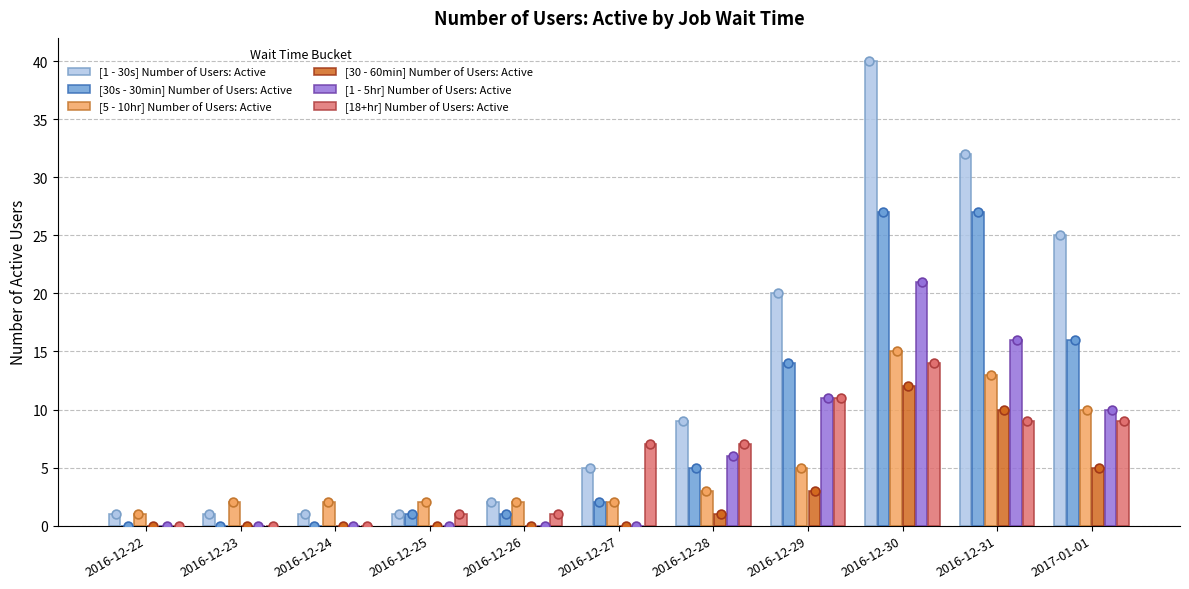

What are all the series names shown in the legend?

[1 - 30s] Number of Users: Active, [30s - 30min] Number of Users: Active, [5 - 10hr] Number of Users: Active, [30 - 60min] Number of Users: Active, [1 - 5hr] Number of Users: Active, [18+hr] Number of Users: Active